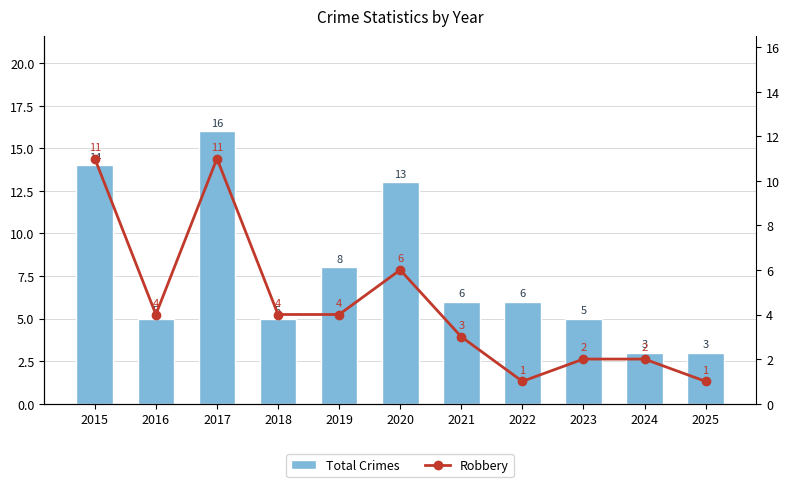

What is the value of the Robbery bar at the 2nd from the left?

4